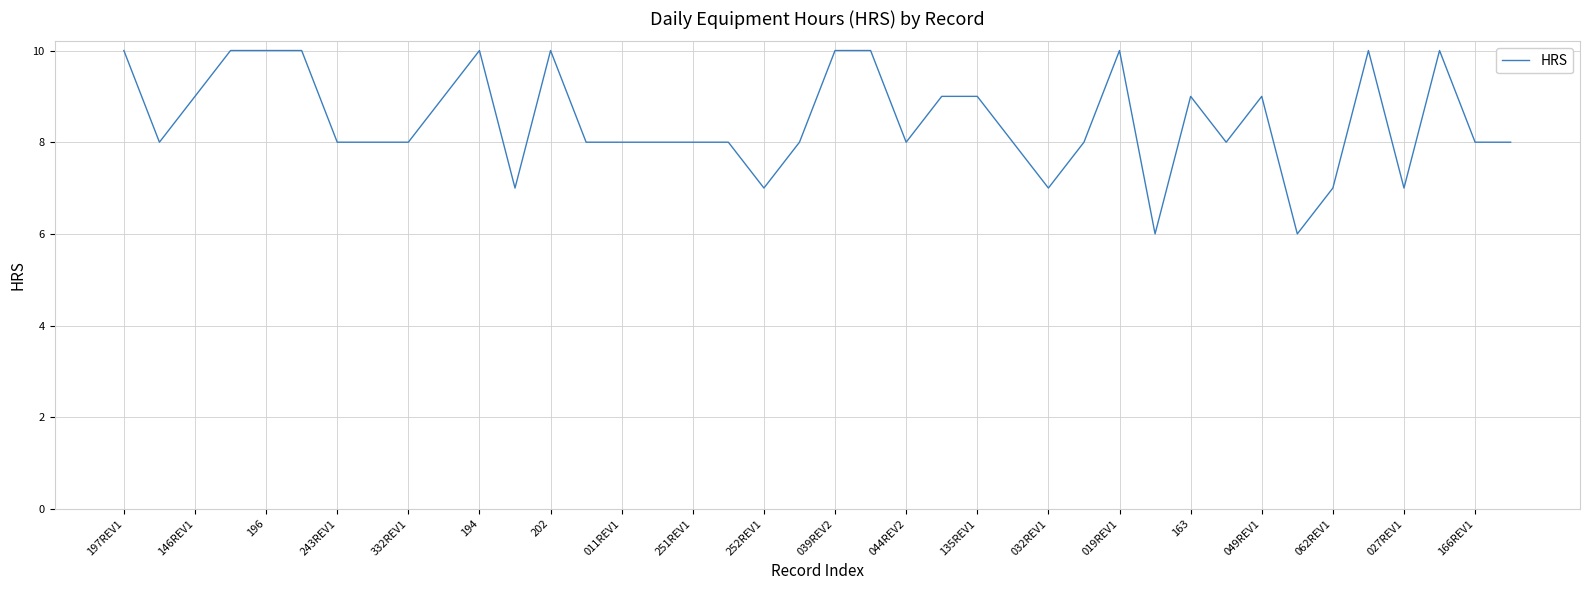

What is the minimum value shown in the chart?

6